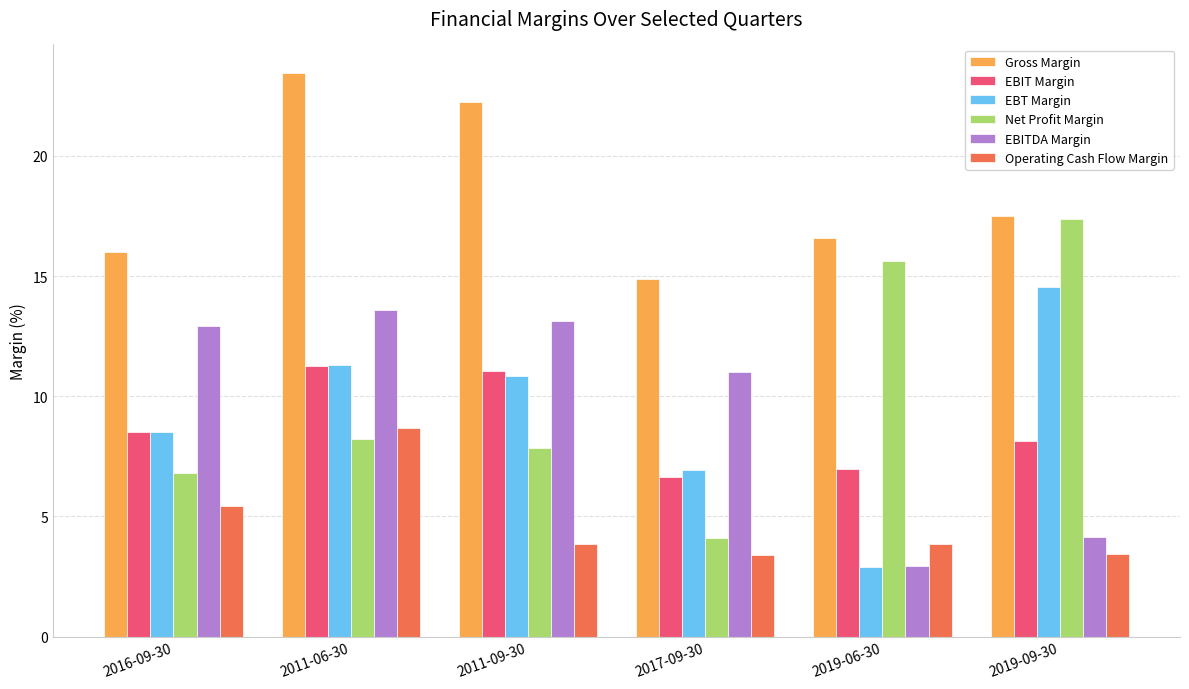

What is the difference between the maximum and minimum values in the EBIT Margin series?

4.6